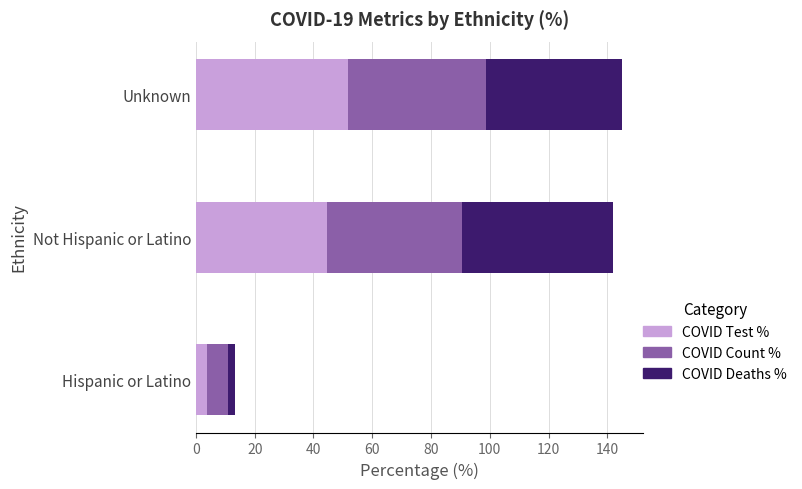

What is the total value across all series at Unknown?

144.8